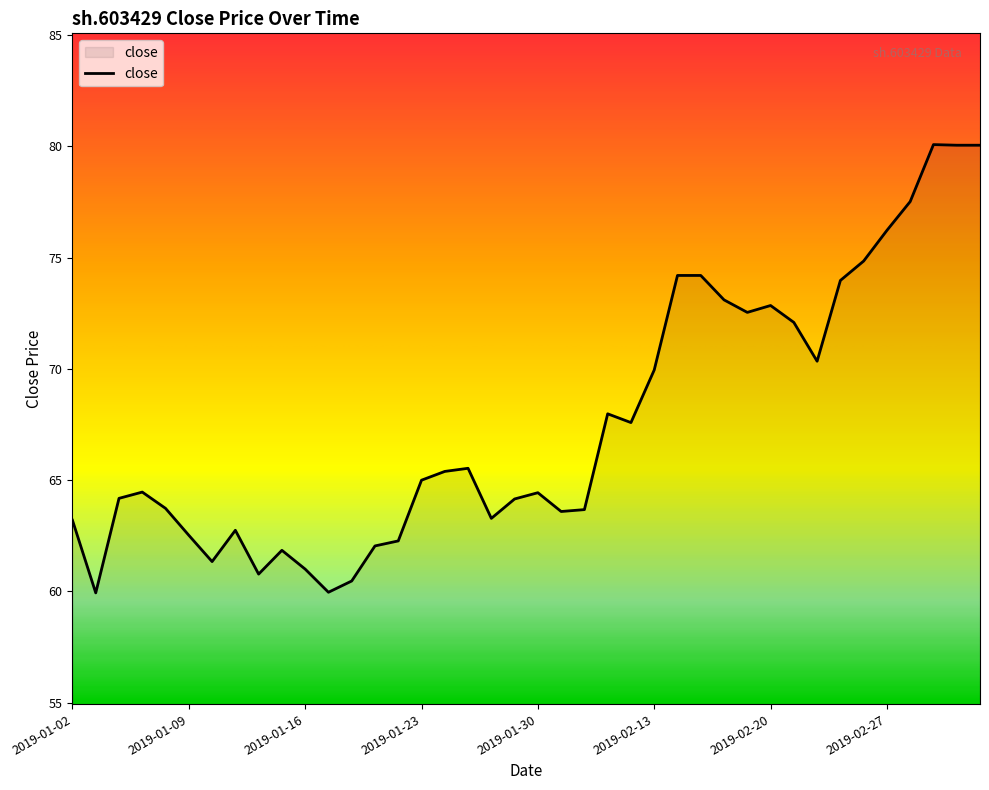

Does the chart have visible grid lines?

No